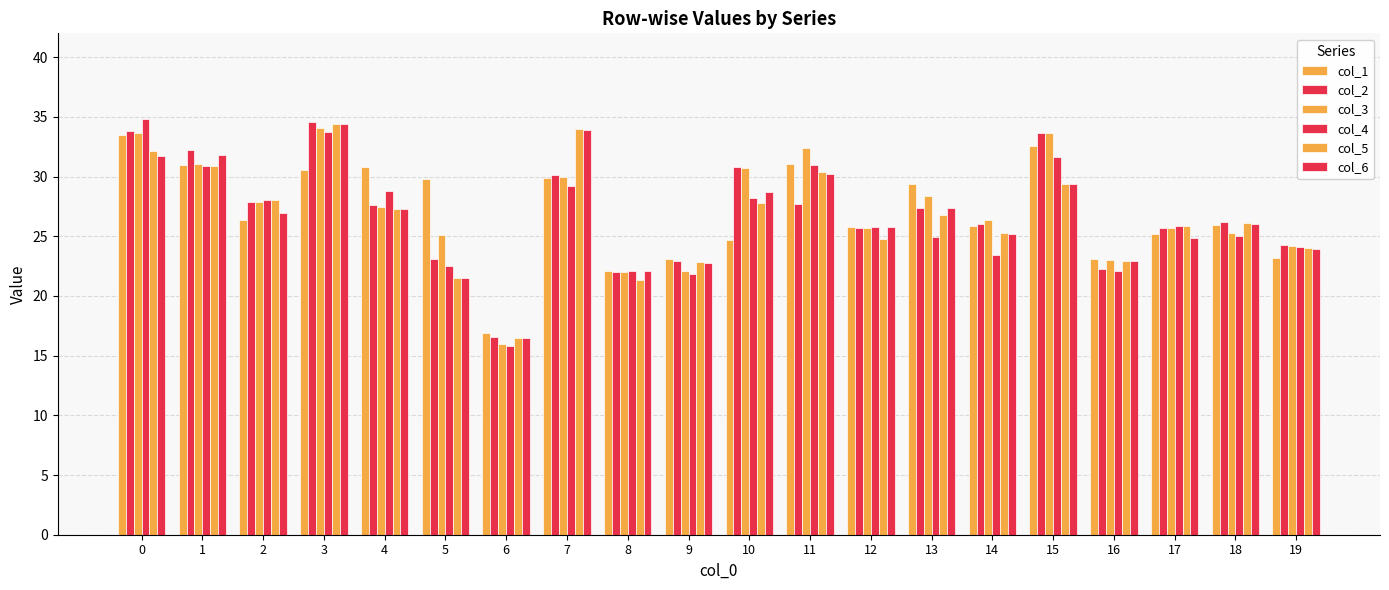

How many categories are shown in the chart?

20